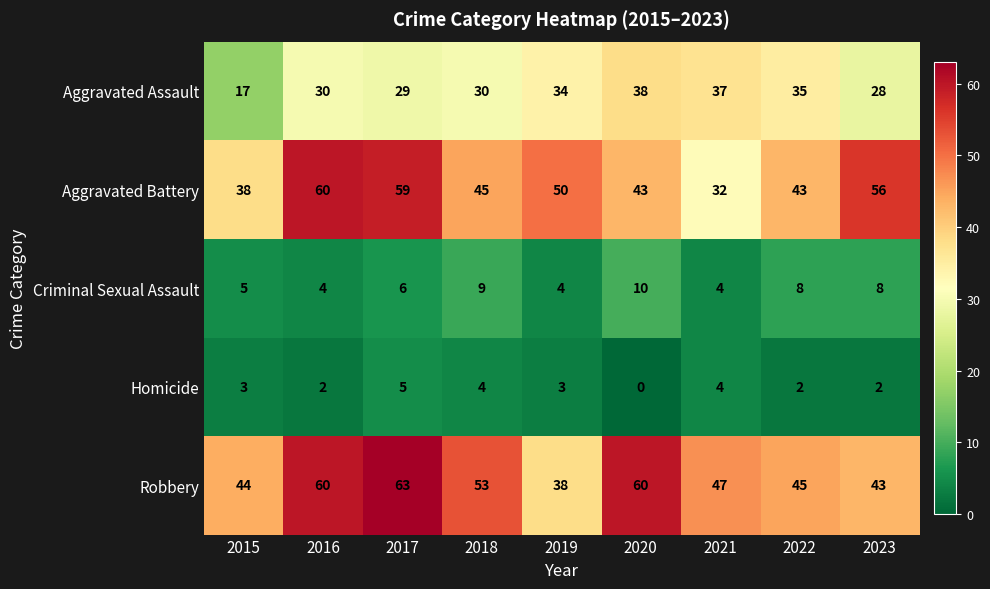

At which category does the chart reach its peak across all series?

2017